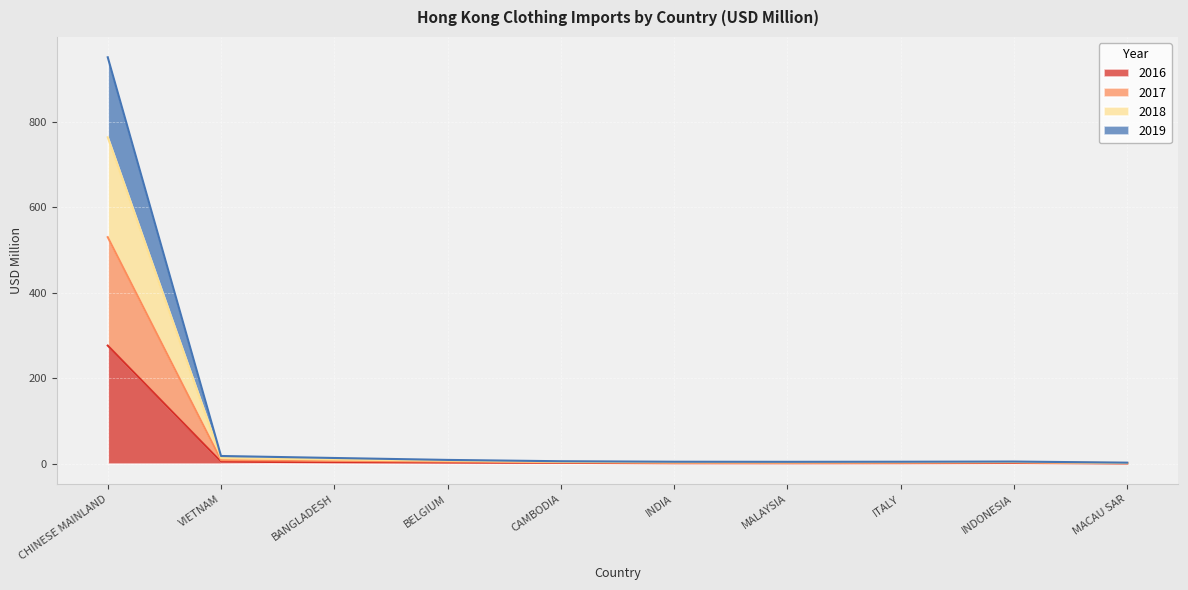

What is the minimum value for 2018?

2.3